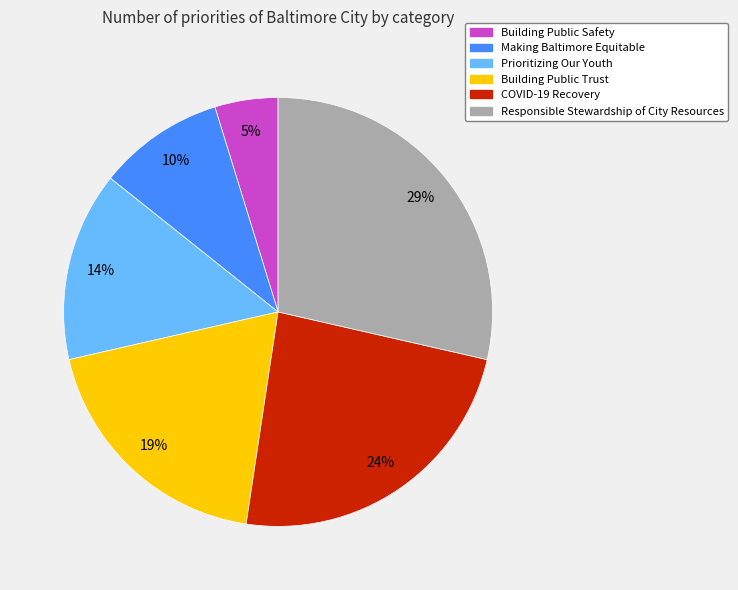

Is the sum of Responsible Stewardship of City Resources and COVID-19 Recovery greater than half?

Yes